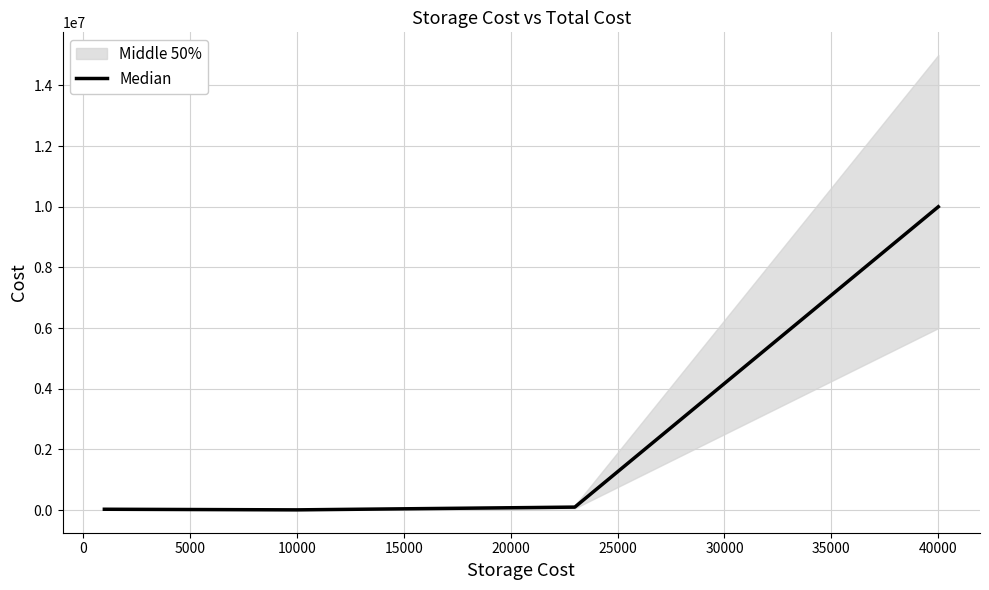

In Median, how many points are lower than both neighbors (excluding endpoints)?

1